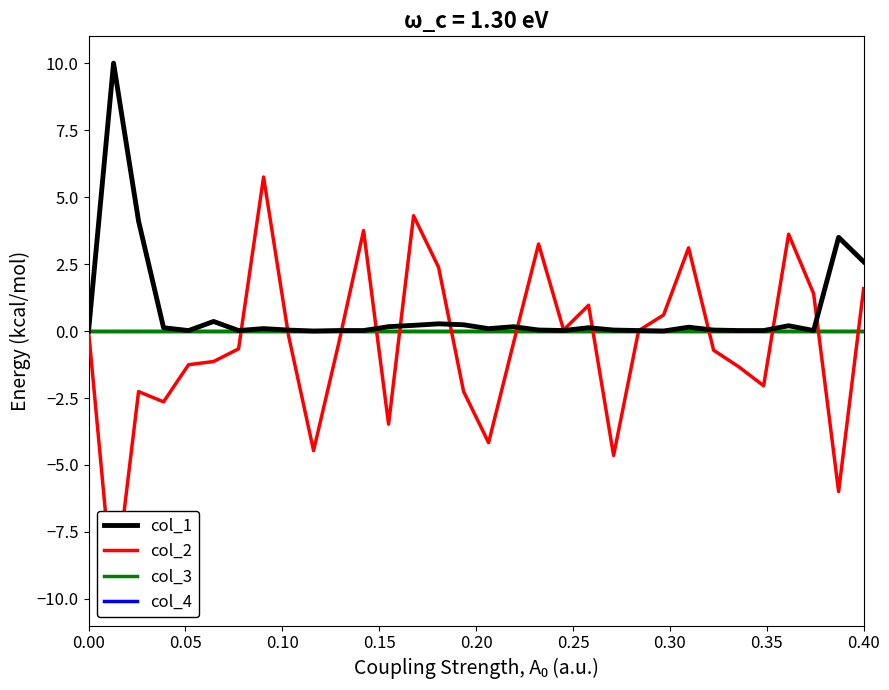

True or false: col_4 has more than 1 interior local peaks.

False